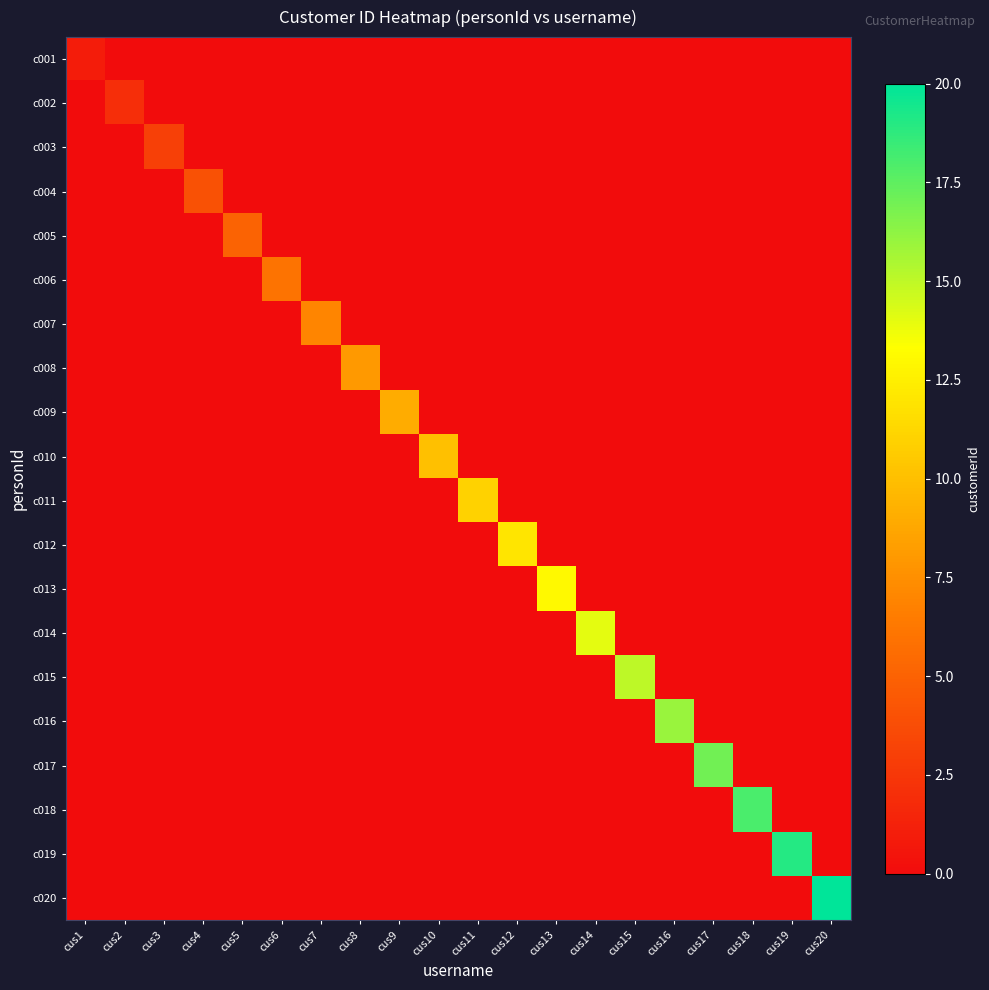

What is the spread (max minus min) of values at cus9?

9